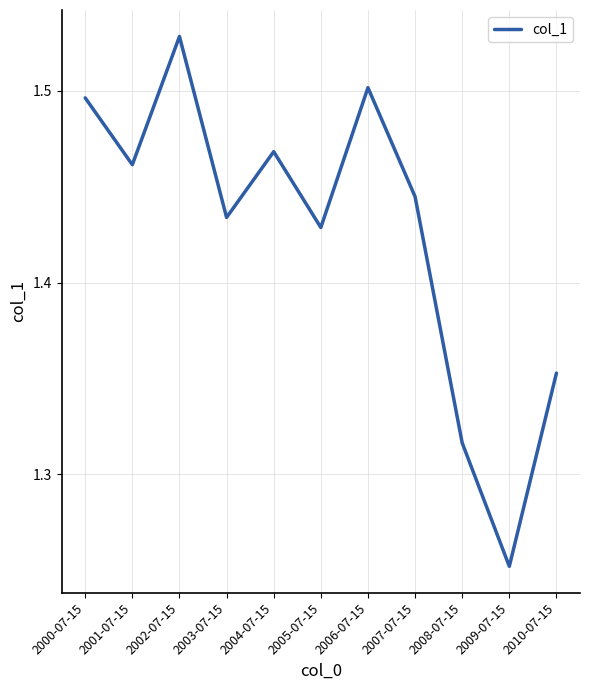

Count the number of categories in the chart.

11